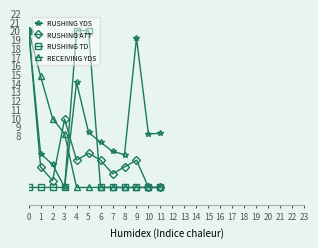

What is the difference between the highest and lowest values at 9?

17.2